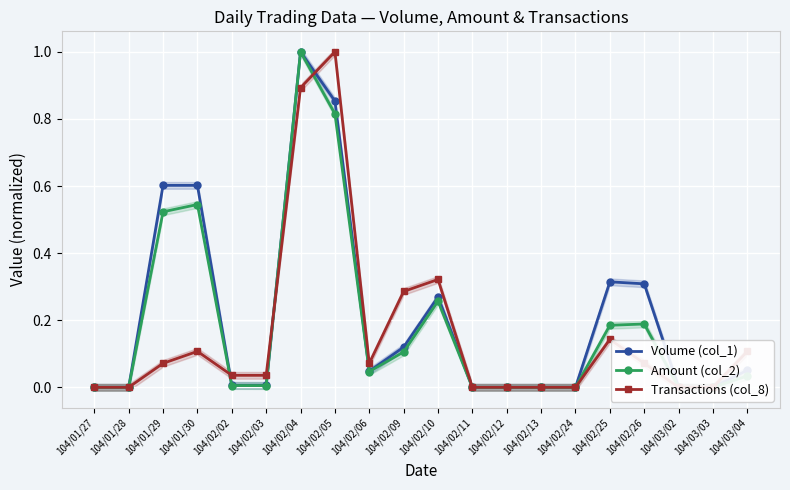

At 104/03/02, list the series in order from smallest to largest.

Volume (col_1), Amount (col_2), Transactions (col_8)